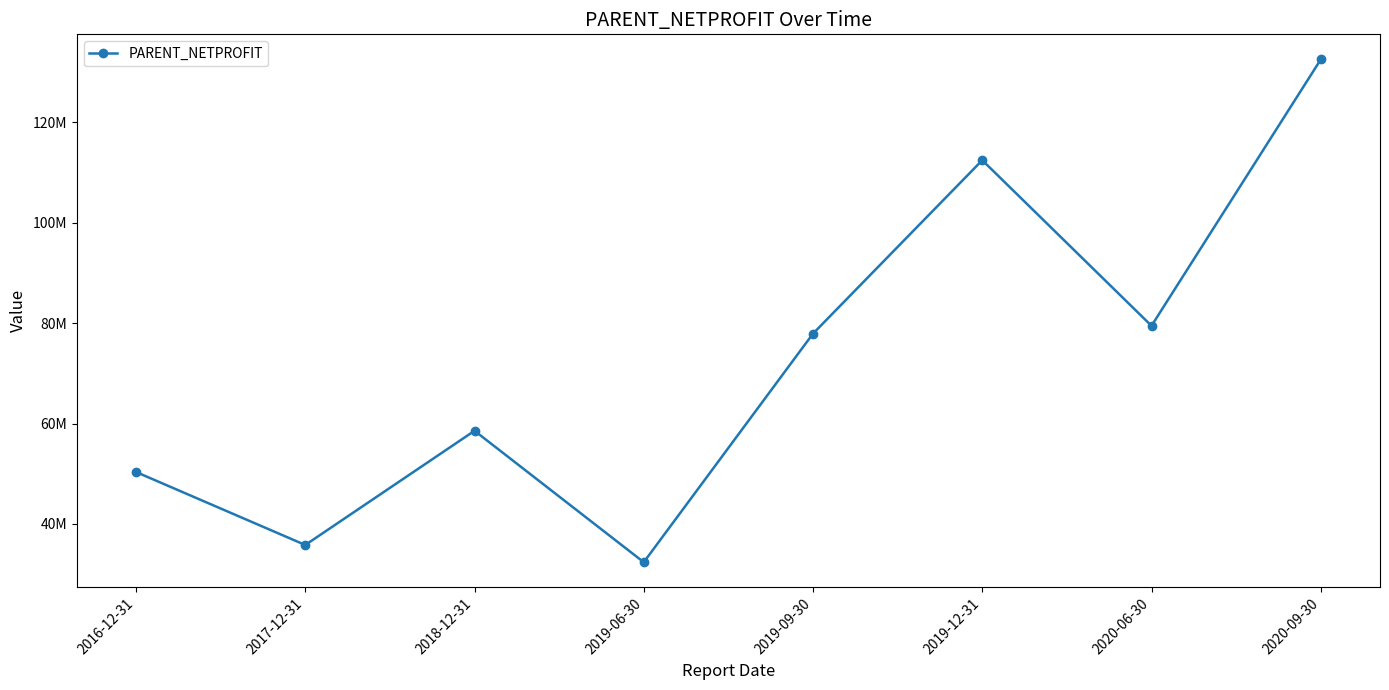

Where is the first local minimum?

2017-12-31